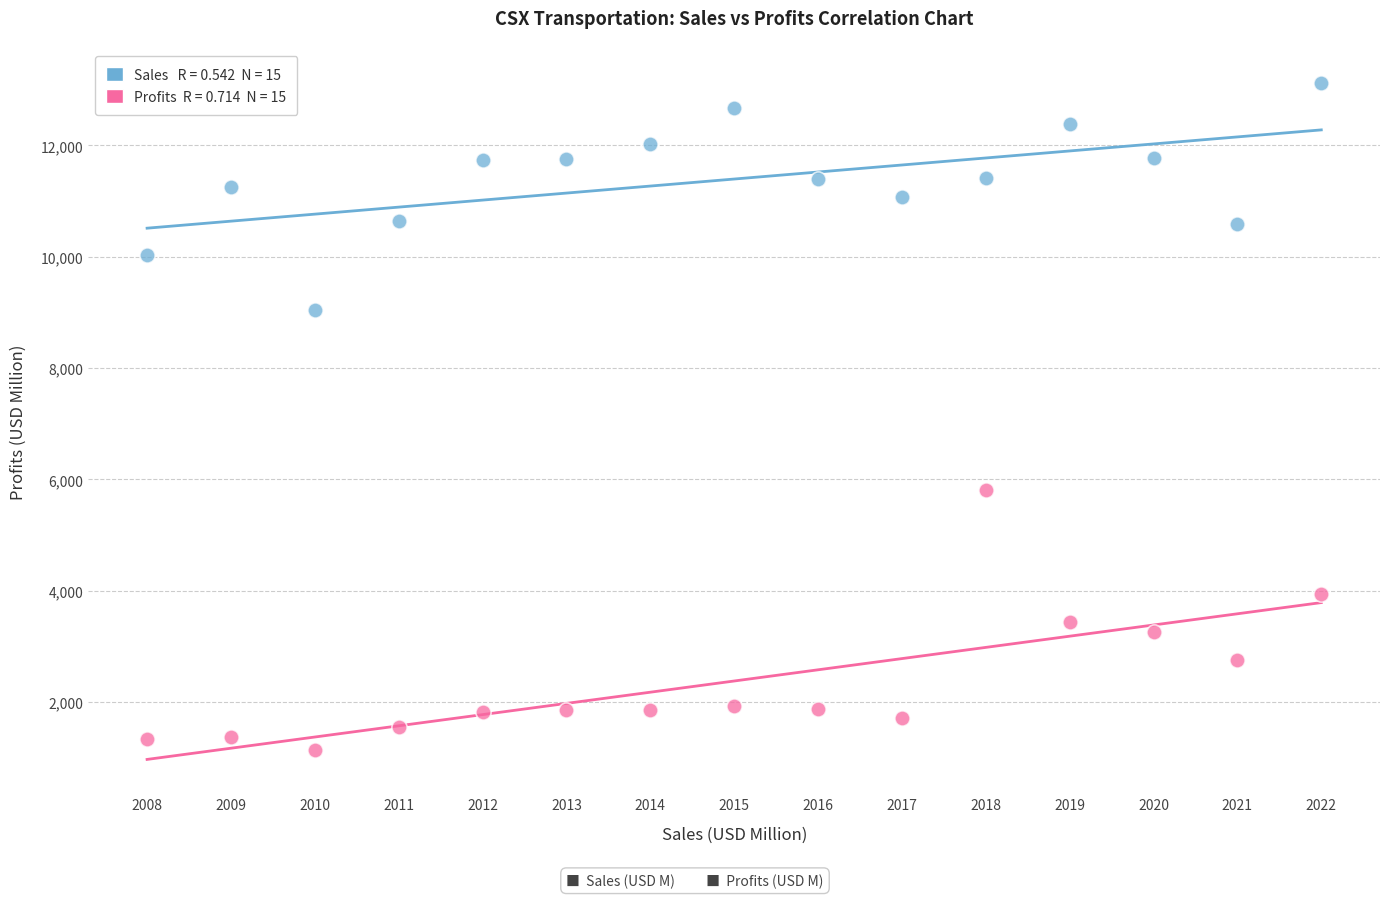

Across all series, what Y value is closest to 7136?

5804